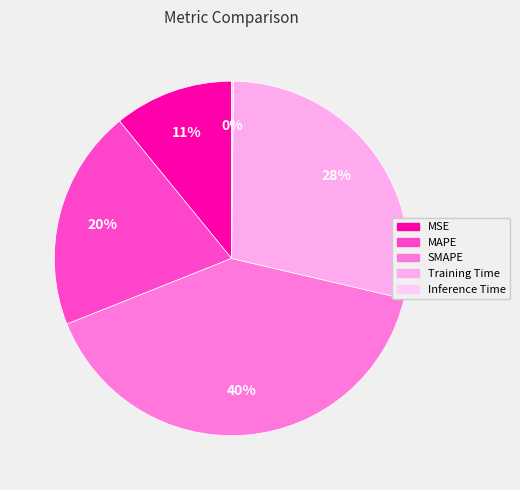

What percentage do MSE and MAPE together represent?

31.0%